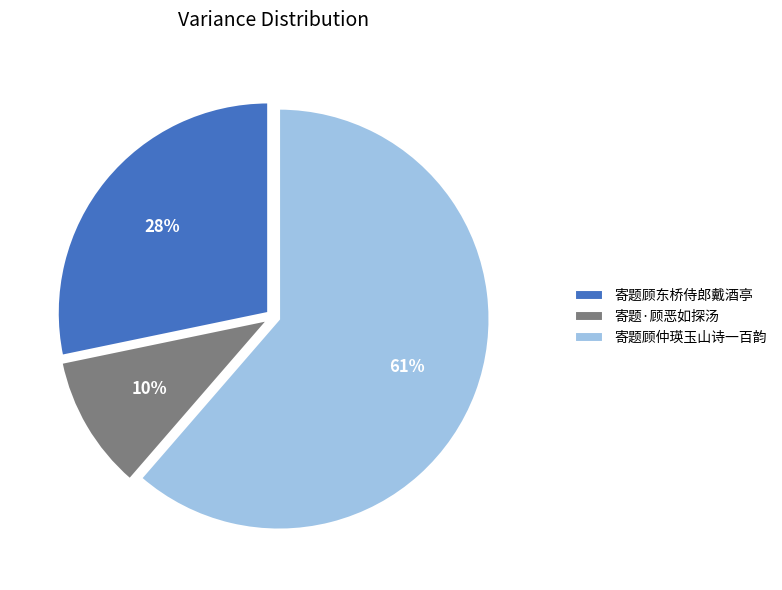

Combined, do 寄题顾东桥侍郎戴酒亭 and 寄题·顾恶如探汤 account for over 50%?

No